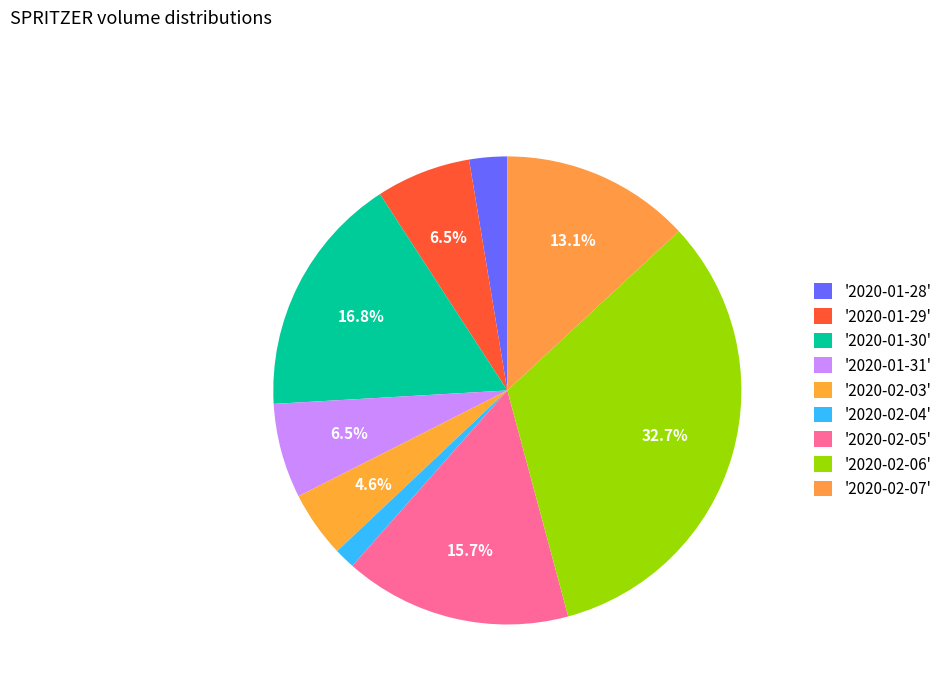

Count the number of slices in the pie.

9